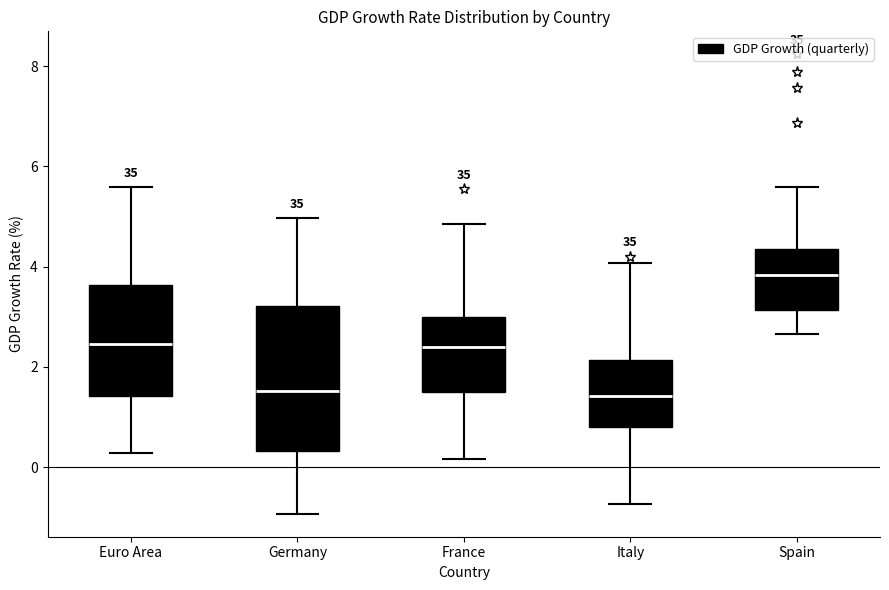

Where does the upper whisker of the box for Spain end on the y-axis? The values are not printed on the chart, so give them approximately, as read against the axis.

5.6